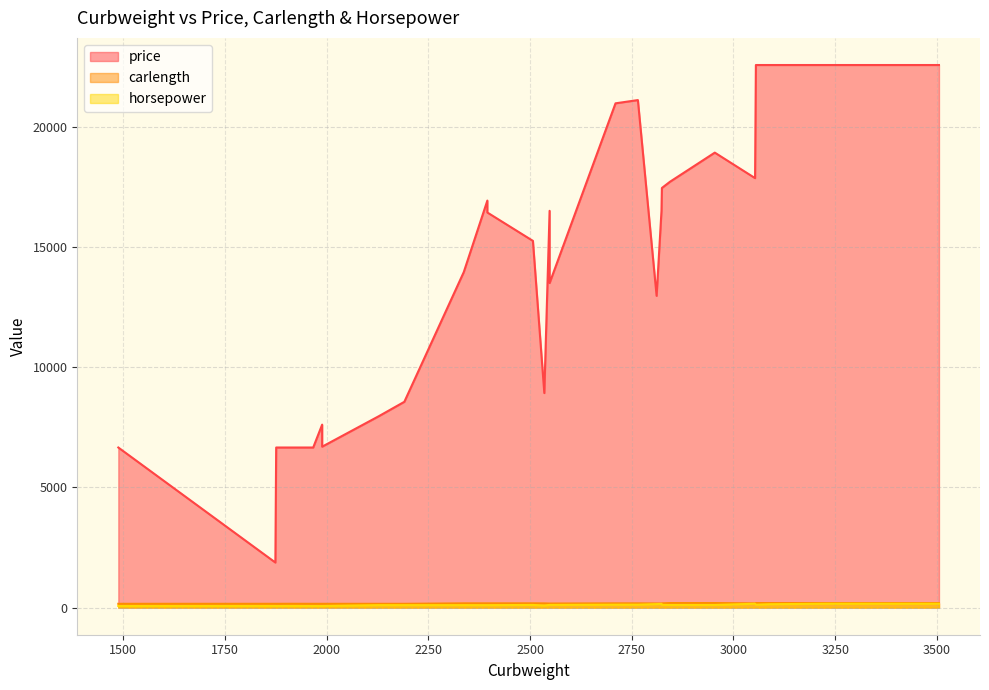

What is the difference between the maximum and minimum values in the horsepower series?

92.0